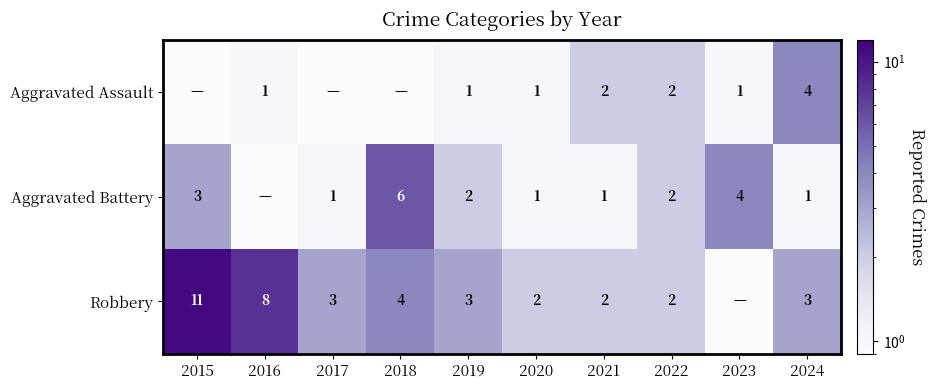

What is the difference between the highest and lowest values at 2020?

1.0